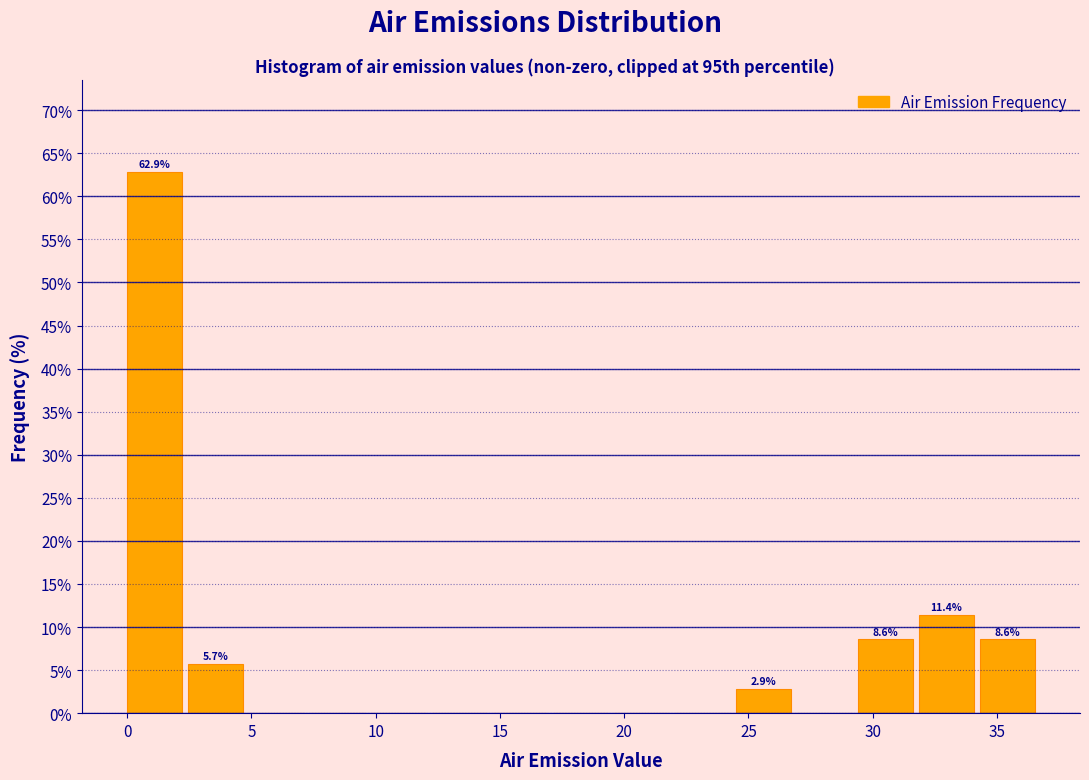

Which range on the x-axis has the tallest bar?

0.0 to 2.5